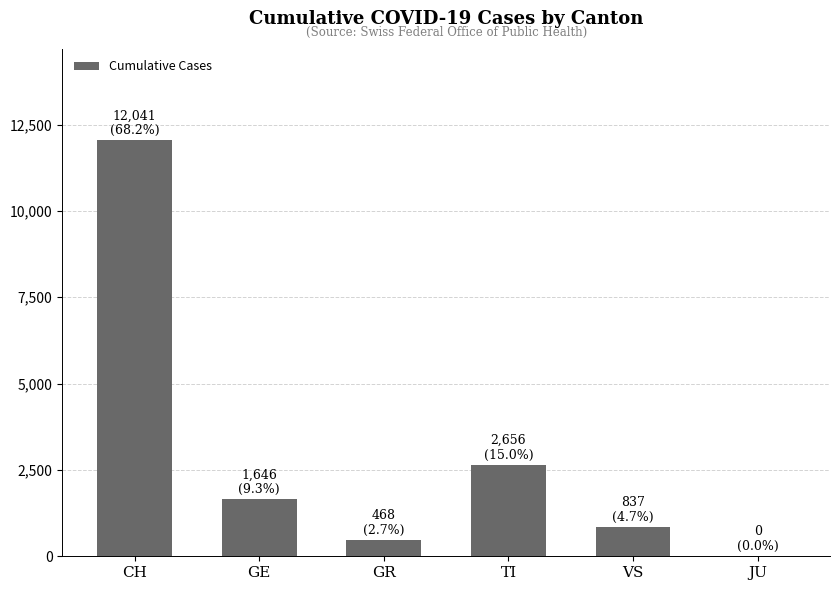

What is the sum of the values at CH and VS?

12878